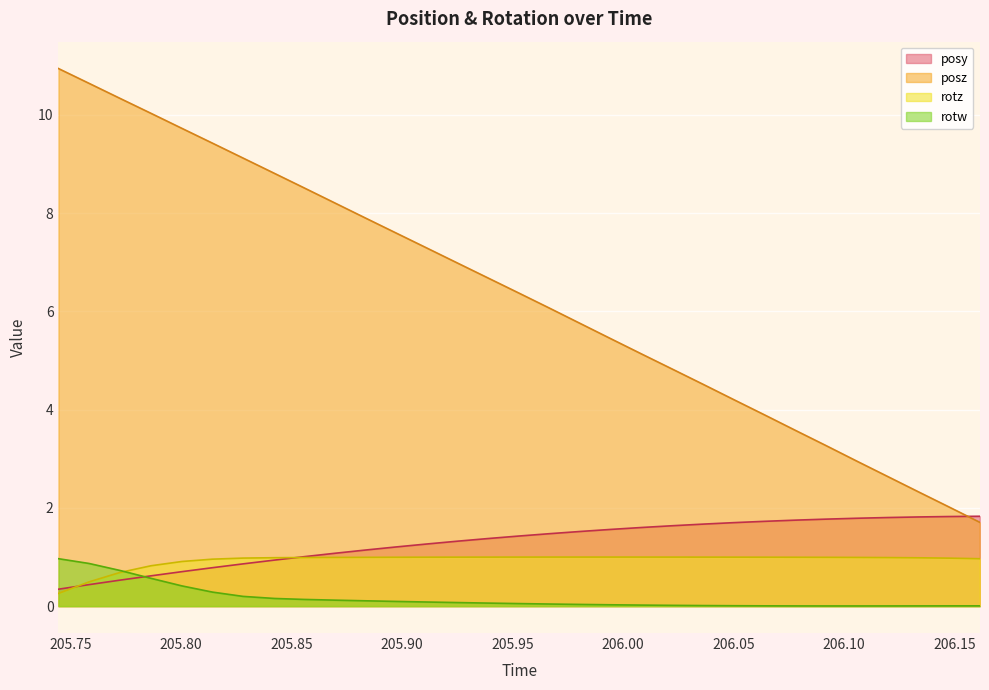

True or false: rotw and rotz intersect in this chart.

True